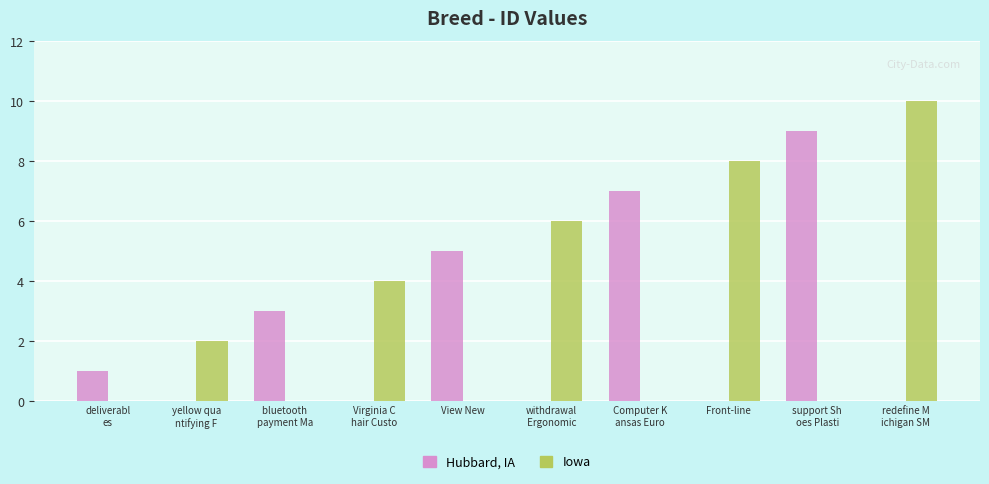

Which series has the largest total across all categories?

Iowa